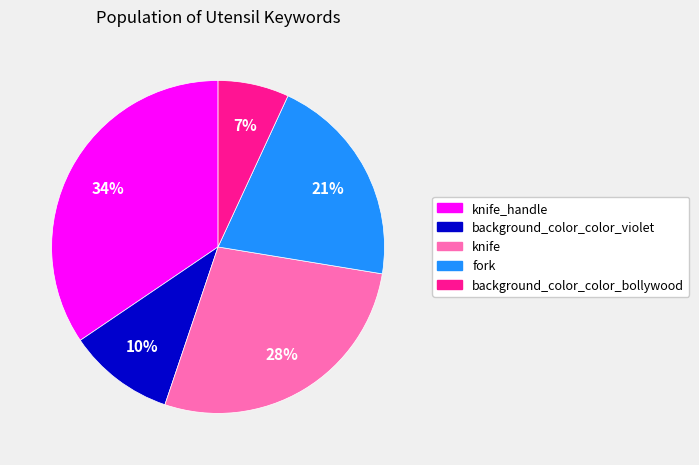

Do fork and knife_handle together represent more than half of the pie?

Yes